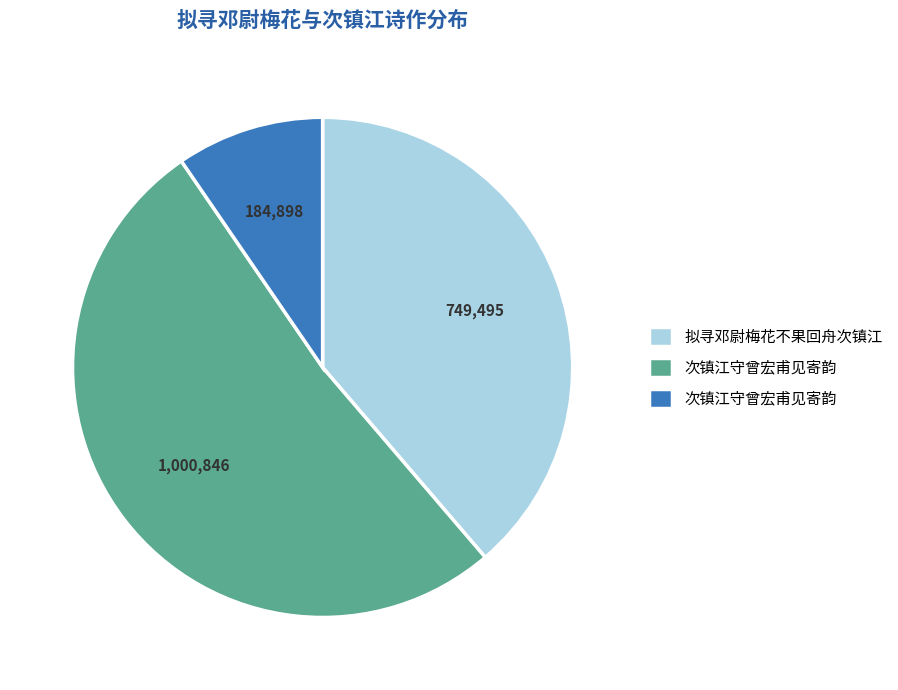

How many slices are in this pie chart?

3